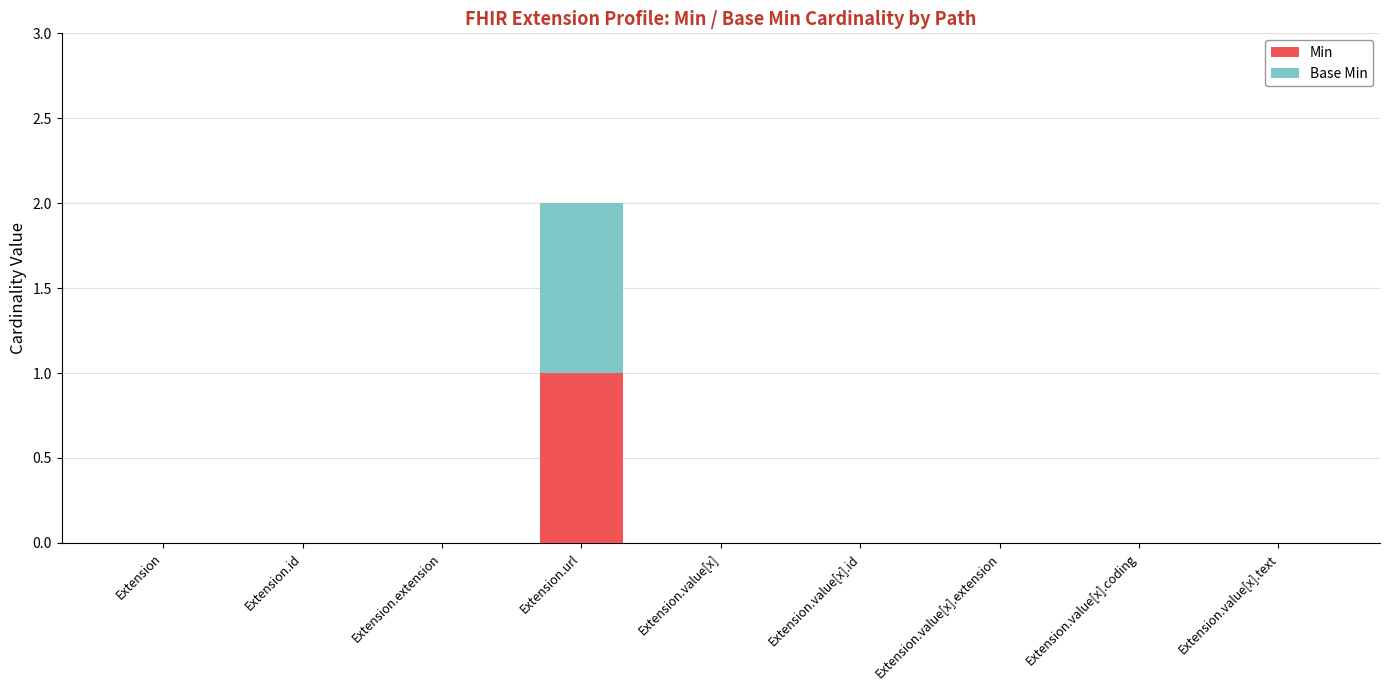

Count the number of data series in this chart.

2